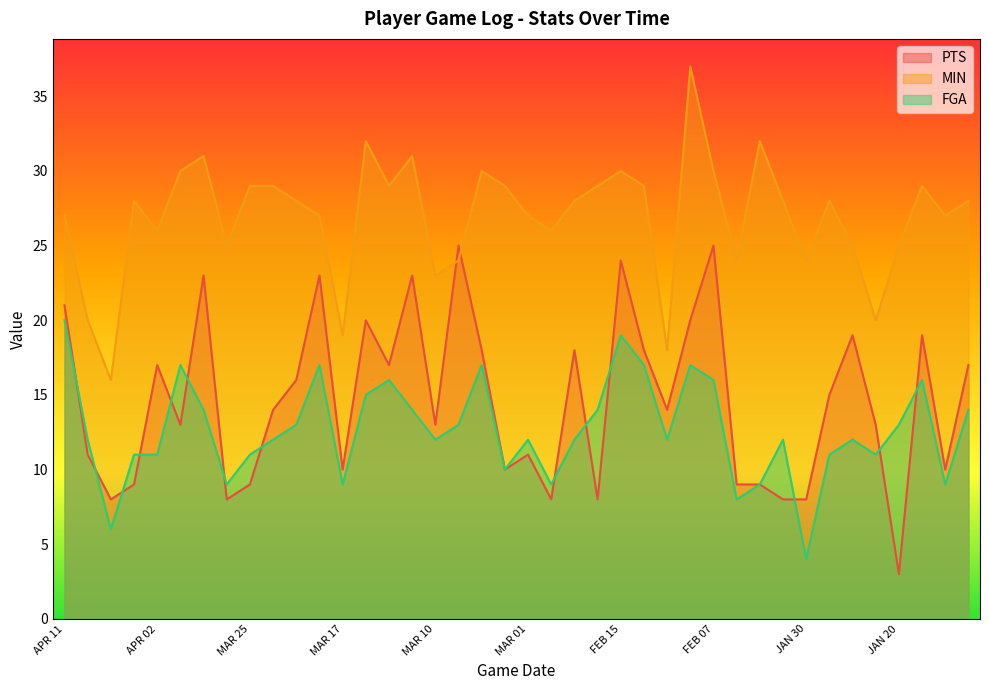

Reading right to left, list all the values displayed in this chart.

PTS: JAN 15=17	JAN 17=10	JAN 19=19	JAN 20=3	JAN 22=13	JAN 25=19	JAN 29=15	JAN 30=8	FEB 01=8	FEB 03=9	FEB 06=9	FEB 07=25	FEB 09=20	FEB 11=14	FEB 13=18	FEB 15=24	FEB 24=8	FEB 25=18	FEB 27=8	MAR 01=11	MAR 03=10	MAR 05=18	MAR 07=25	MAR 10=13	MAR 11=23	MAR 13=17	MAR 15=20	MAR 17=10	MAR 19=23	MAR 21=16	MAR 23=14	MAR 25=9	MAR 27=8	MAR 29=23	MAR 31=13	APR 02=17	APR 05=9	APR 07=8	APR 09=11	APR 11=21
MIN: JAN 15=28	JAN 17=27	JAN 19=29	JAN 20=25	JAN 22=20	JAN 25=25	JAN 29=28	JAN 30=24	FEB 01=28	FEB 03=32	FEB 06=24	FEB 07=30	FEB 09=37	FEB 11=18	FEB 13=29	FEB 15=30	FEB 24=29	FEB 25=28	FEB 27=26	MAR 01=27	MAR 03=29	MAR 05=30	MAR 07=24	MAR 10=23	MAR 11=31	MAR 13=29	MAR 15=32	MAR 17=19	MAR 19=27	MAR 21=28	MAR 23=29	MAR 25=29	MAR 27=25	MAR 29=31	MAR 31=30	APR 02=26	APR 05=28	APR 07=16	APR 09=20	APR 11=27
FGA: JAN 15=14	JAN 17=9	JAN 19=16	JAN 20=13	JAN 22=11	JAN 25=12	JAN 29=11	JAN 30=4	FEB 01=12	FEB 03=9	FEB 06=8	FEB 07=16	FEB 09=17	FEB 11=12	FEB 13=17	FEB 15=19	FEB 24=14	FEB 25=12	FEB 27=9	MAR 01=12	MAR 03=10	MAR 05=17	MAR 07=13	MAR 10=12	MAR 11=14	MAR 13=16	MAR 15=15	MAR 17=9	MAR 19=17	MAR 21=13	MAR 23=12	MAR 25=11	MAR 27=9	MAR 29=14	MAR 31=17	APR 02=11	APR 05=11	APR 07=6	APR 09=12	APR 11=20